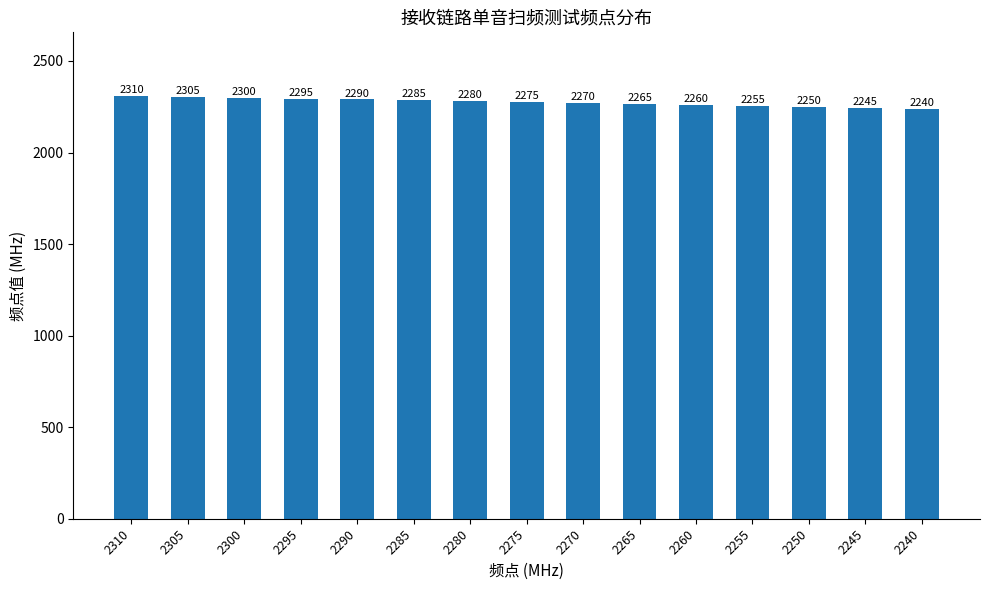

Reading right to left, extract all data points from this chart.

2240=2240	2245=2245	2250=2250	2255=2255	2260=2260	2265=2265	2270=2270	2275=2275	2280=2280	2285=2285	2290=2290	2295=2295	2300=2300	2305=2305	2310=2310